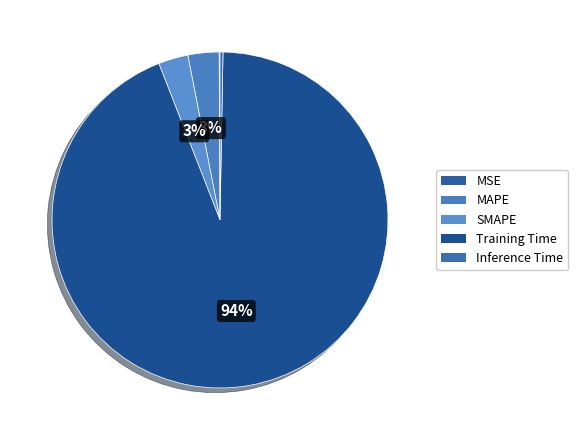

Which category has the smallest portion of the pie?

MSE